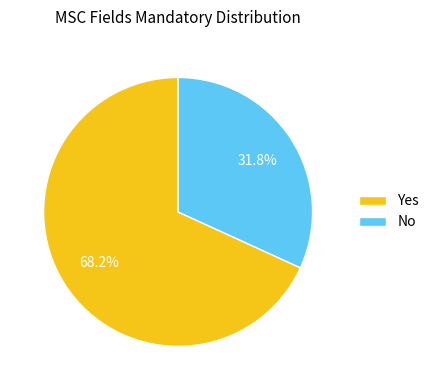

Is Yes the majority of the pie?

Yes